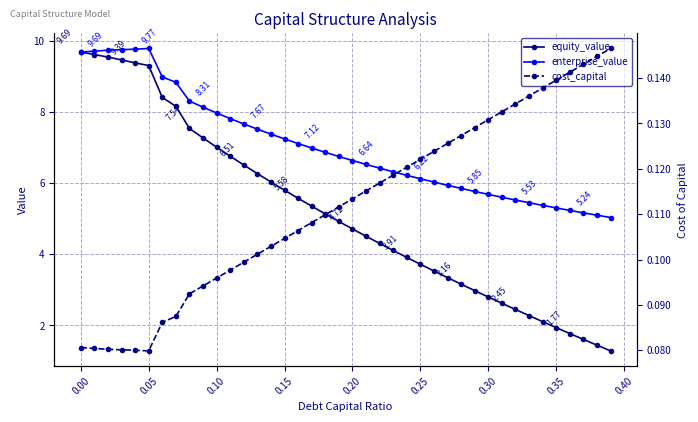

Read the cost_capital value at 0.10.

0.1